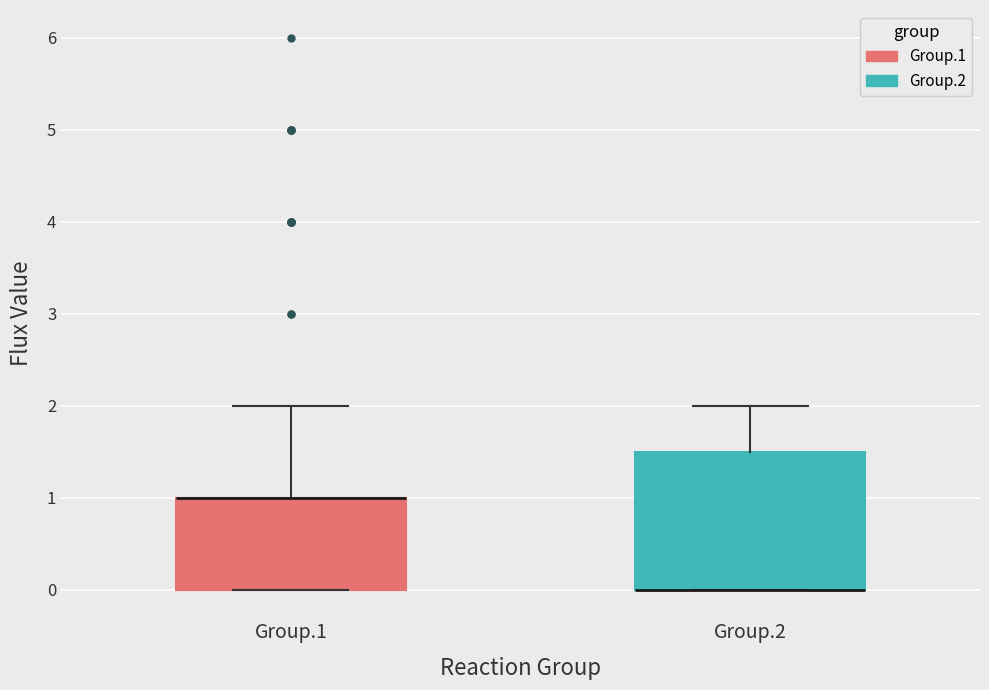

Reading left to right, read every box against the y-axis: the position of its median line, the range the box covers, and the ends of its whiskers. The values are not printed on the chart, so give them approximately, as read against the axis.

Group.1: median 1.0 (drawn on the box's upper edge), box 0.0 to 1.0, whiskers 0.0 to 2.0
Group.2: median 0.0 (drawn on the box's lower edge), box 0.0 to 1.5, whiskers 0.0 to 2.0